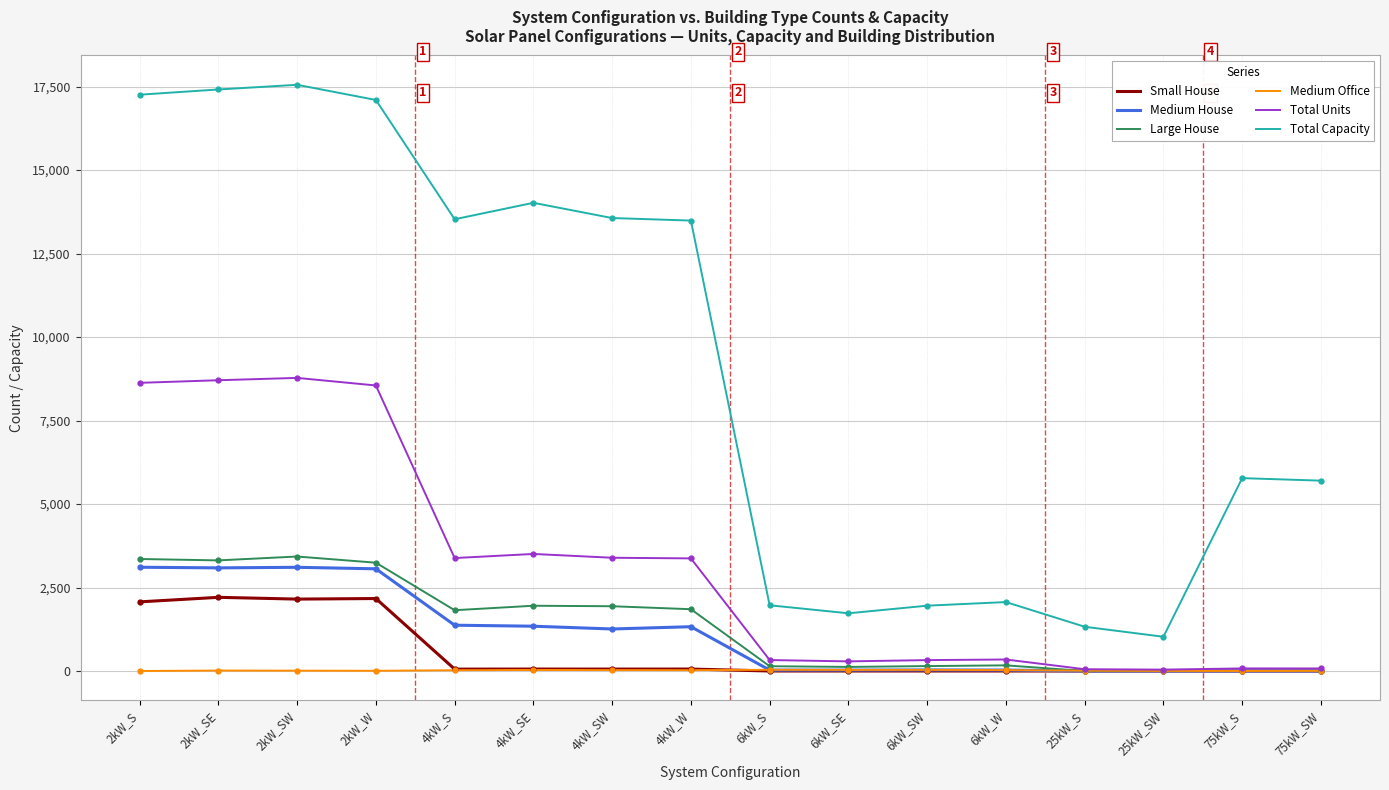

What is the average value of the Total Units series?

3115